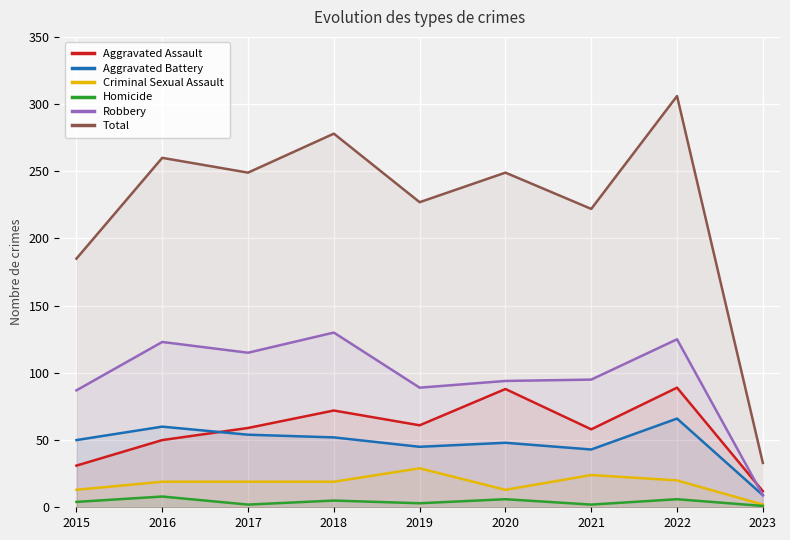

Which series changed the most between 2021 and 2022?

Total